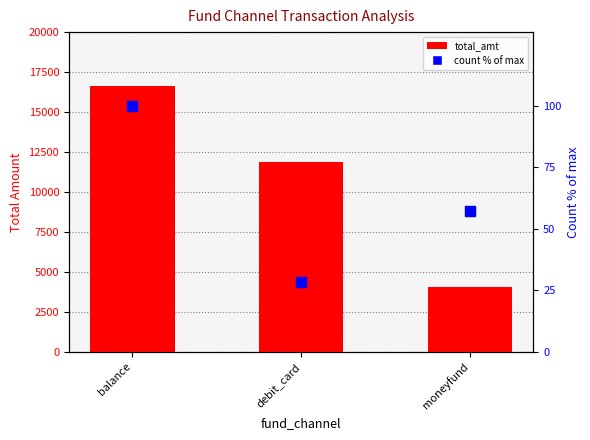

At how many categories does at least one series exceed 478?

3